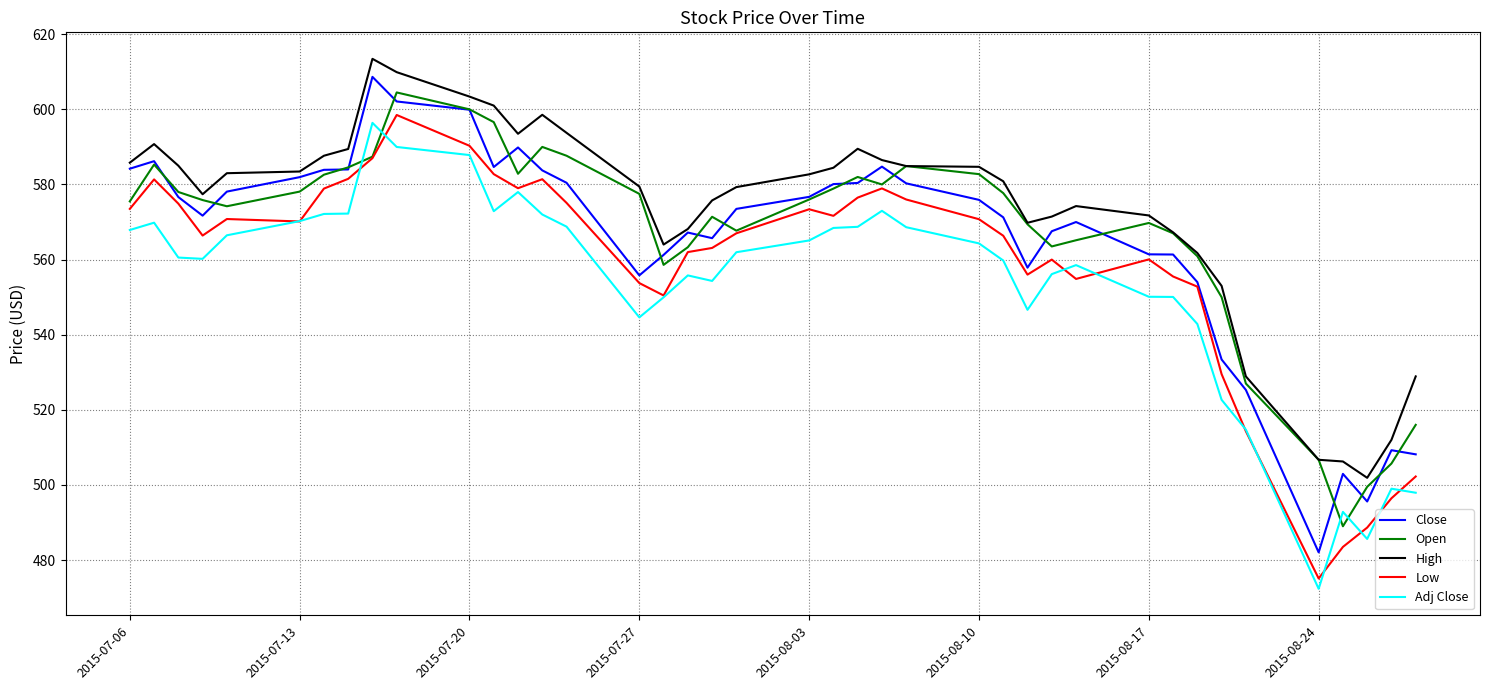

True or false: Low and High intersect in this chart.

False